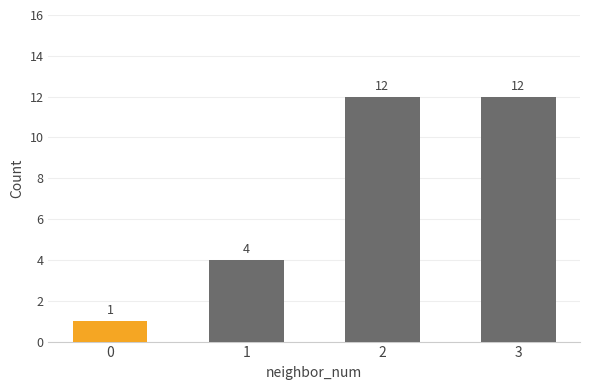

Count the number of data series in this chart.

1